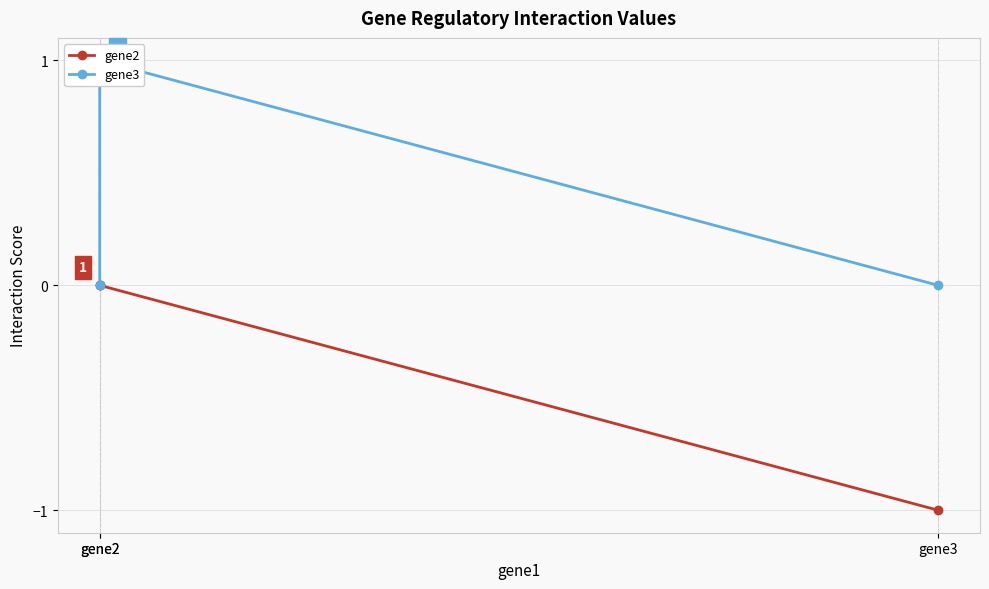

Which label corresponds to the largest value in the chart?

gene2